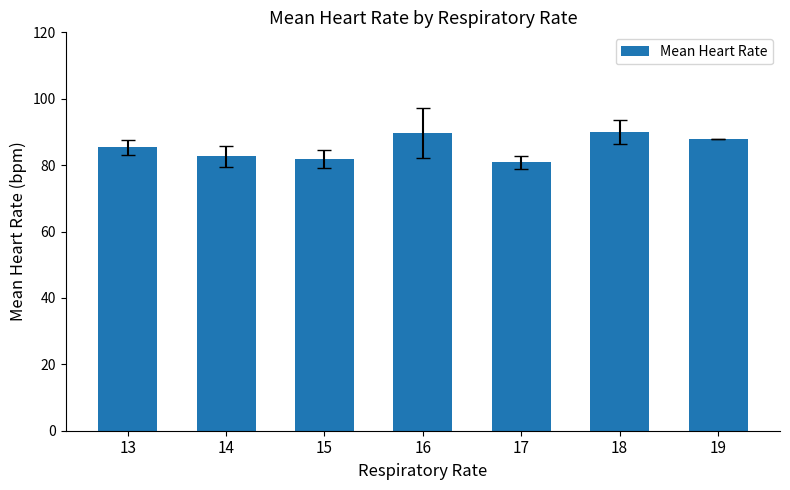

What is the greatest value displayed?

90.0